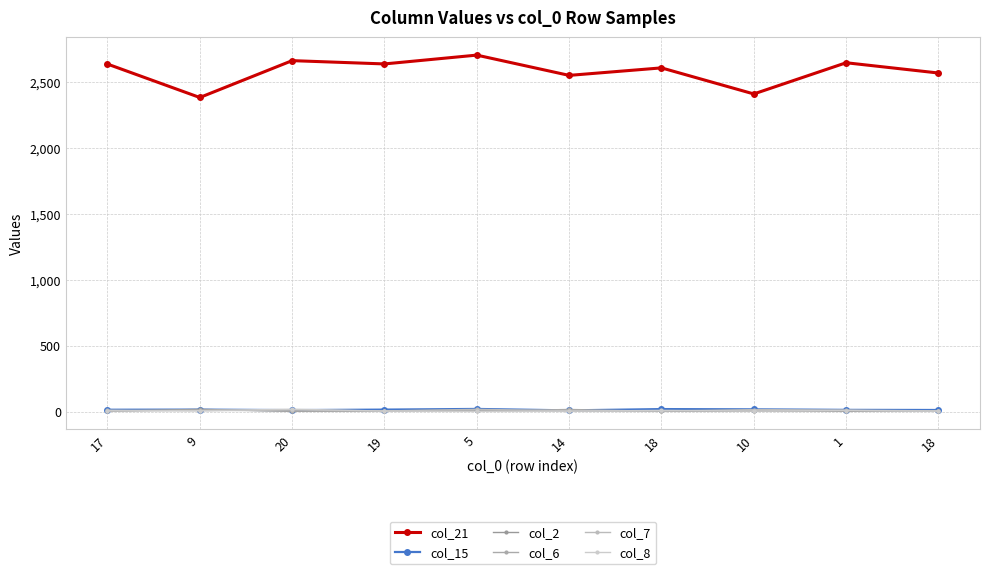

Is it true that col_2 equals 1 at 1?

False